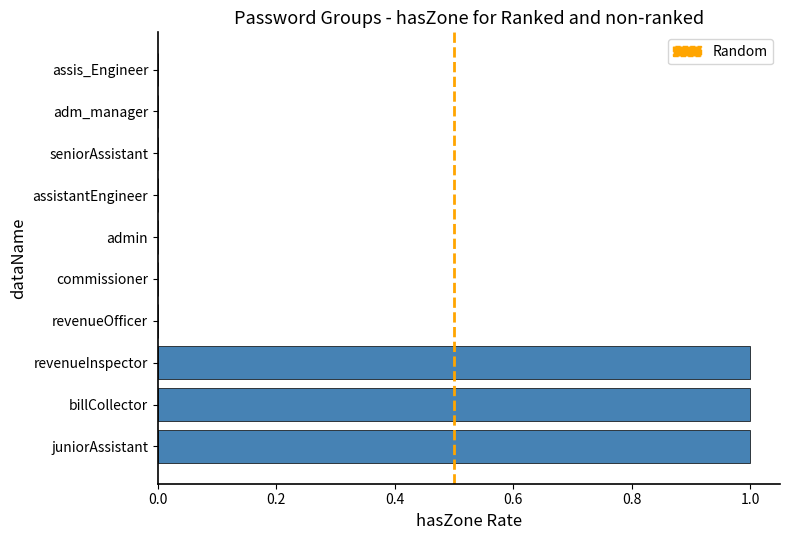

Which has a higher value, revenueOfficer or billCollector?

billCollector